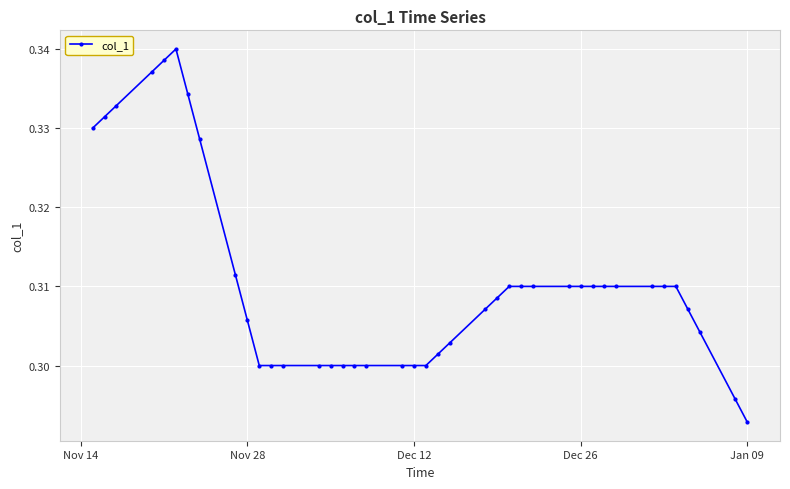

What is the sum of all values?

12.4